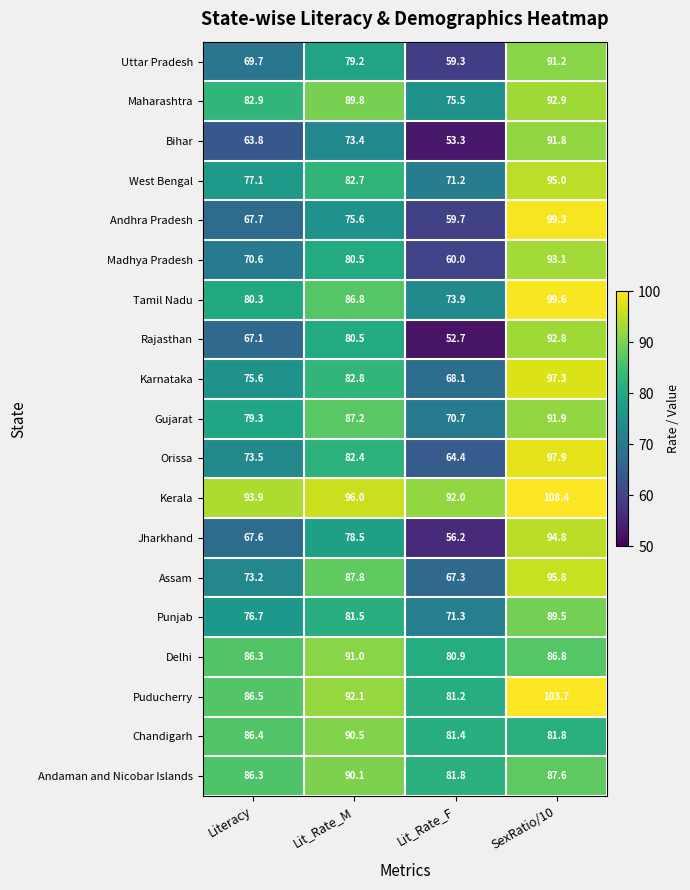

What is the approximate value of Andaman and Nicobar Islands at Lit_Rate_M?

90.1